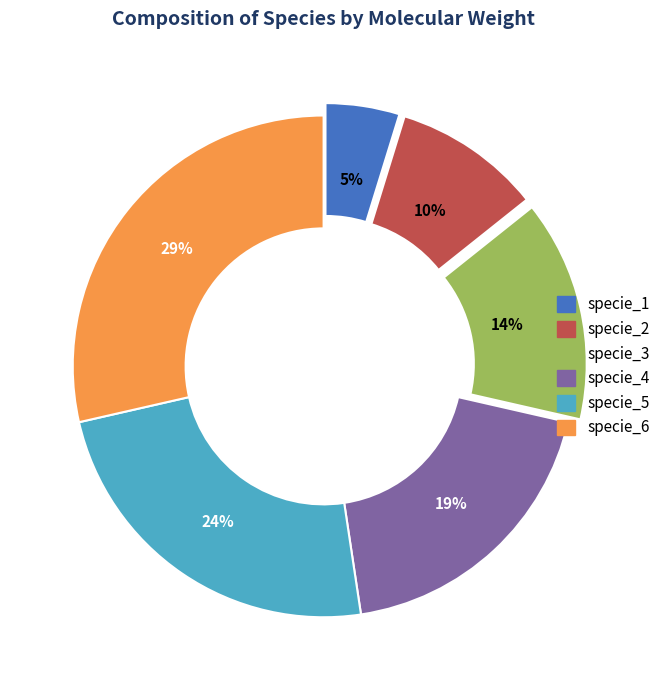

Count the number of slices in the pie.

6